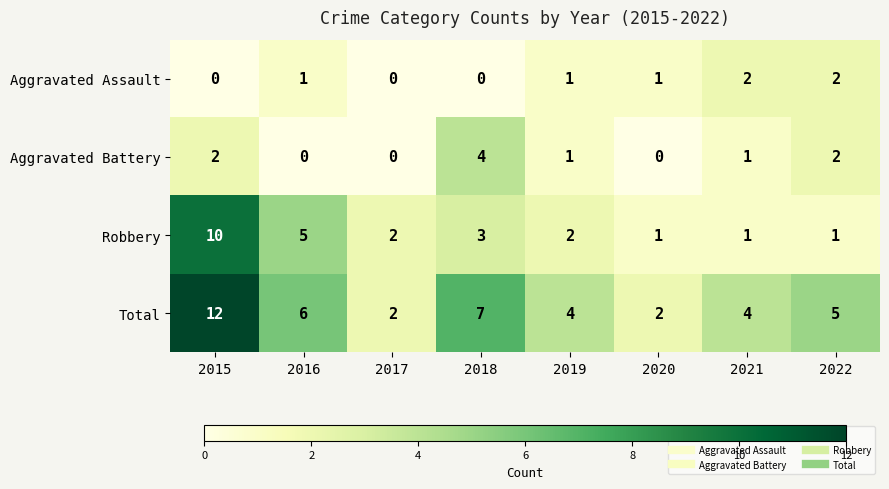

Between 2015 and 2021, which series saw the biggest shift?

Robbery